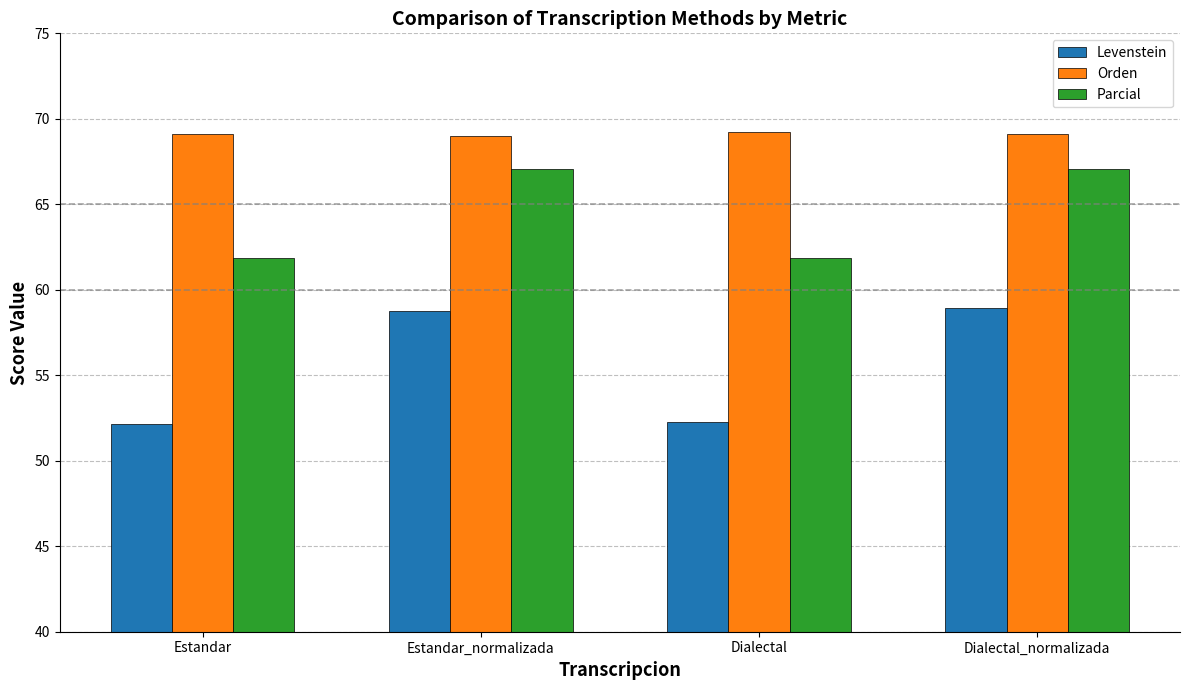

What is the highest value of the Parcial series?

67.1